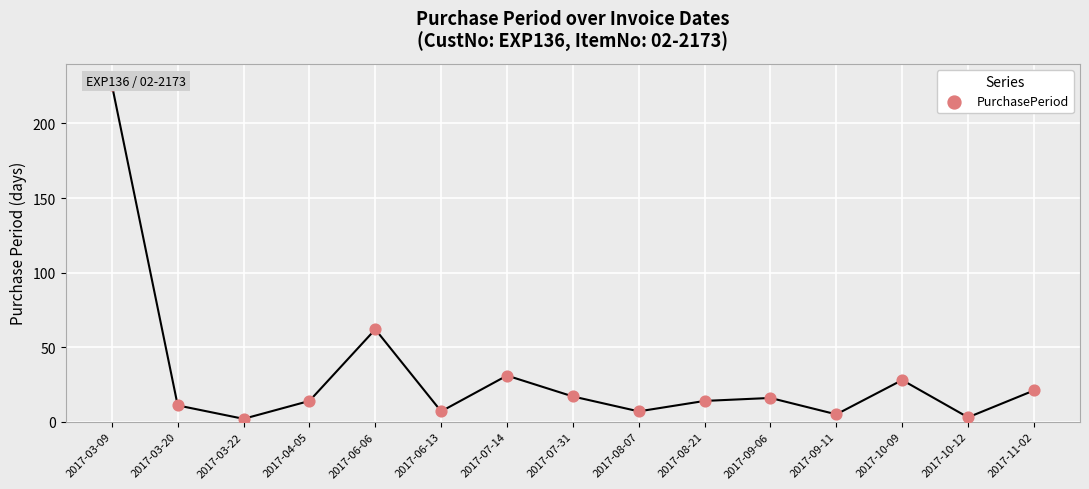

What is the change in value from 2017-06-06 to 2017-08-07?

-55